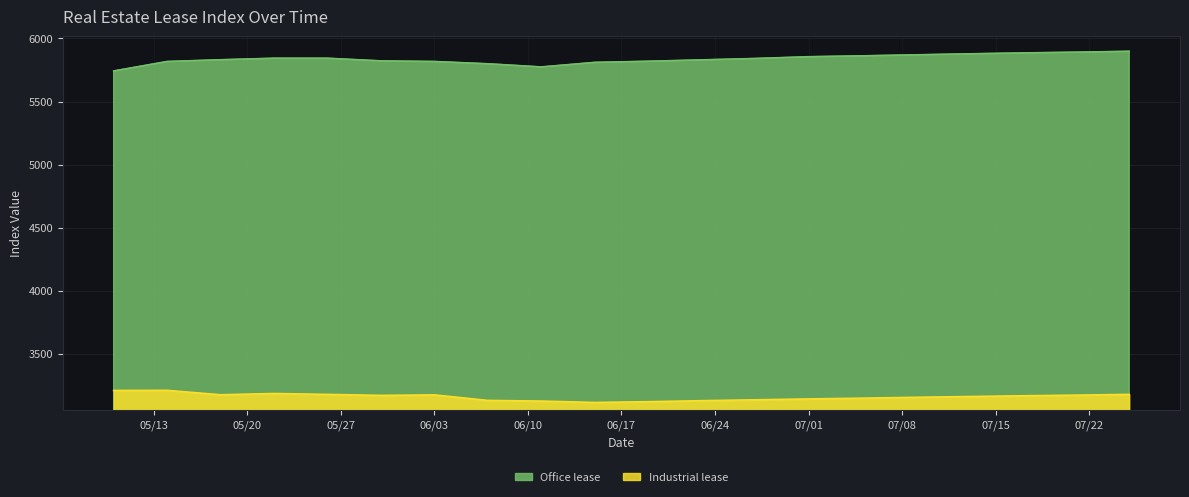

What is the label of the 20th point from the left?

2024-07-25